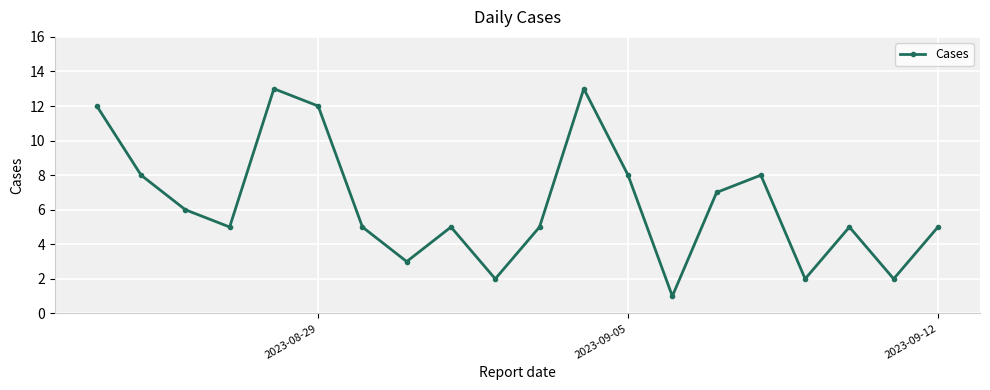

Count the number of data series in this chart.

1